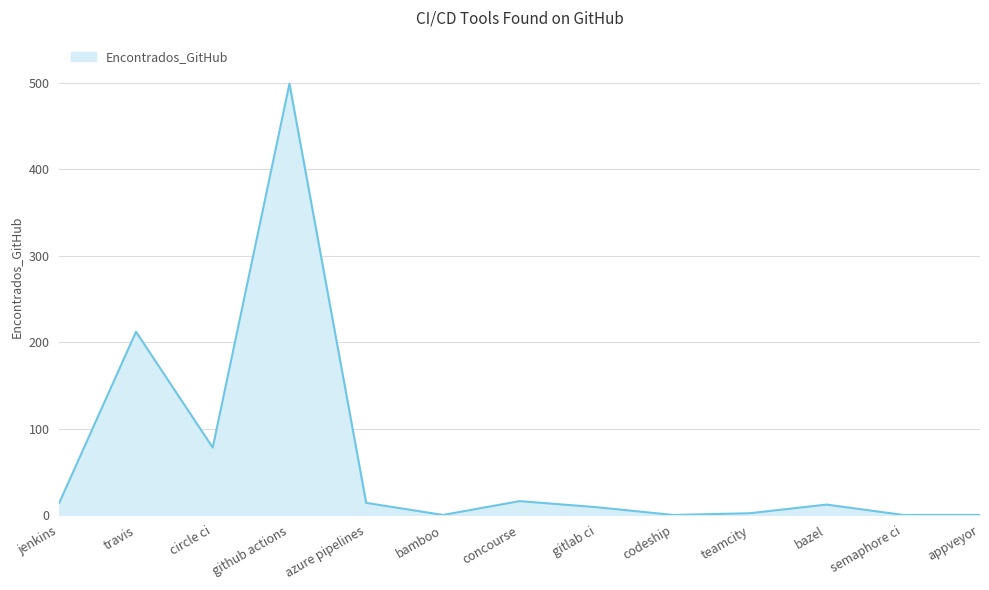

How many interior local peaks (higher than both neighbors) does the data have?

4